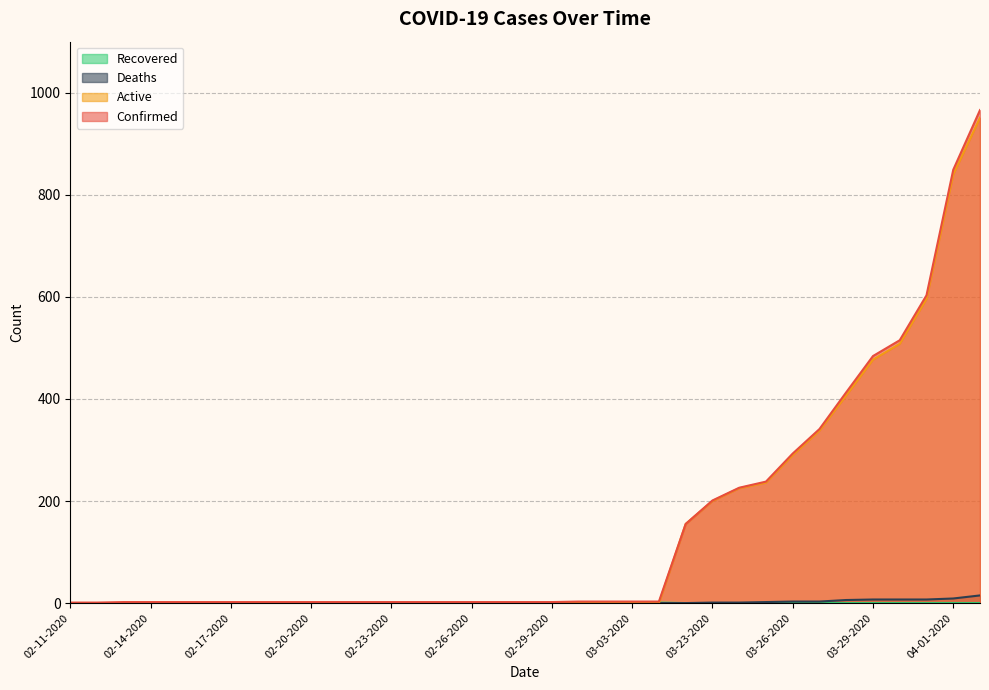

Rank the categories by Recovered value from highest to lowest.

02-21-2020, 02-22-2020, 02-23-2020, 02-24-2020, 02-25-2020, 02-26-2020, 02-27-2020, 02-28-2020, 02-29-2020, 03-01-2020, 03-02-2020, 03-03-2020, 03-04-2020, 02-11-2020, 02-12-2020, 02-13-2020, 02-14-2020, 02-15-2020, 02-16-2020, 02-17-2020, 02-18-2020, 02-19-2020, 02-20-2020, 03-22-2020, 03-23-2020, 03-24-2020, 03-25-2020, 03-26-2020, 03-27-2020, 03-28-2020, 03-29-2020, 03-30-2020, 03-31-2020, 04-01-2020, 04-02-2020